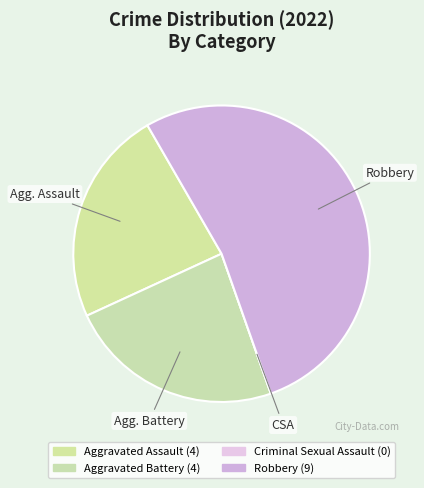

Which category has the smallest portion of the pie?

Criminal Sexual Assault